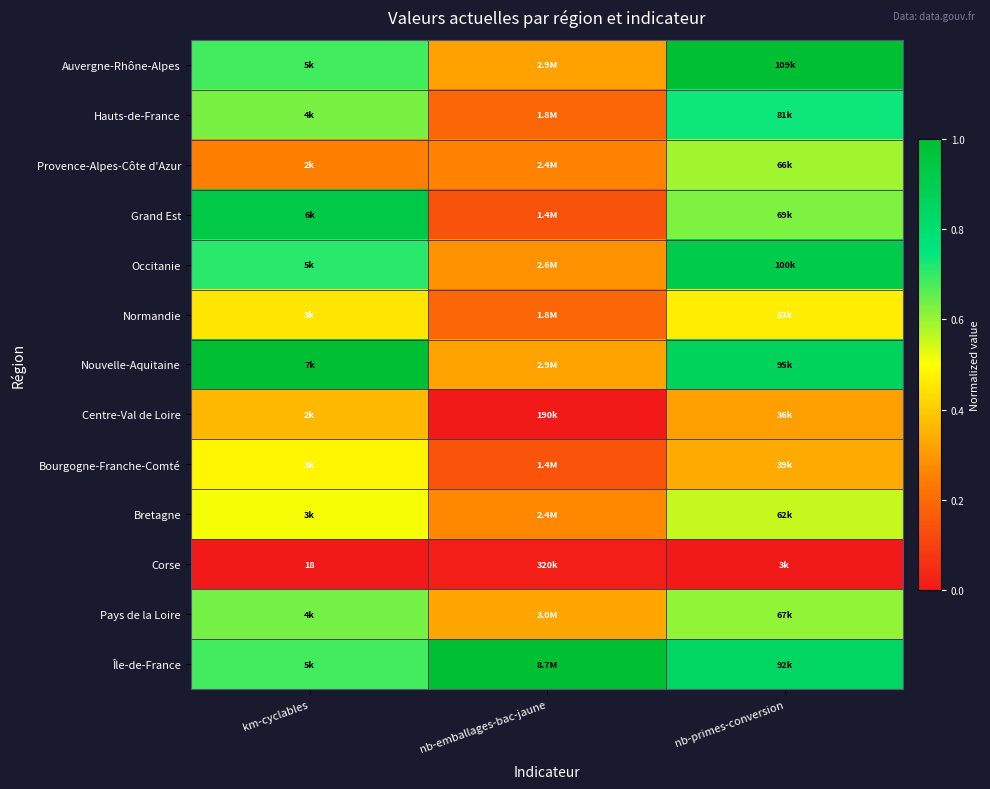

The Île-de-France series shows 0.7 at km-cyclables. True or false?

True